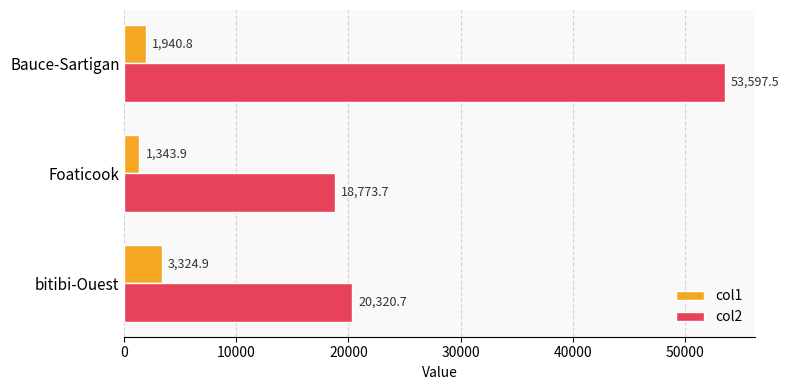

At how many categories does at least one series exceed 6285?

3